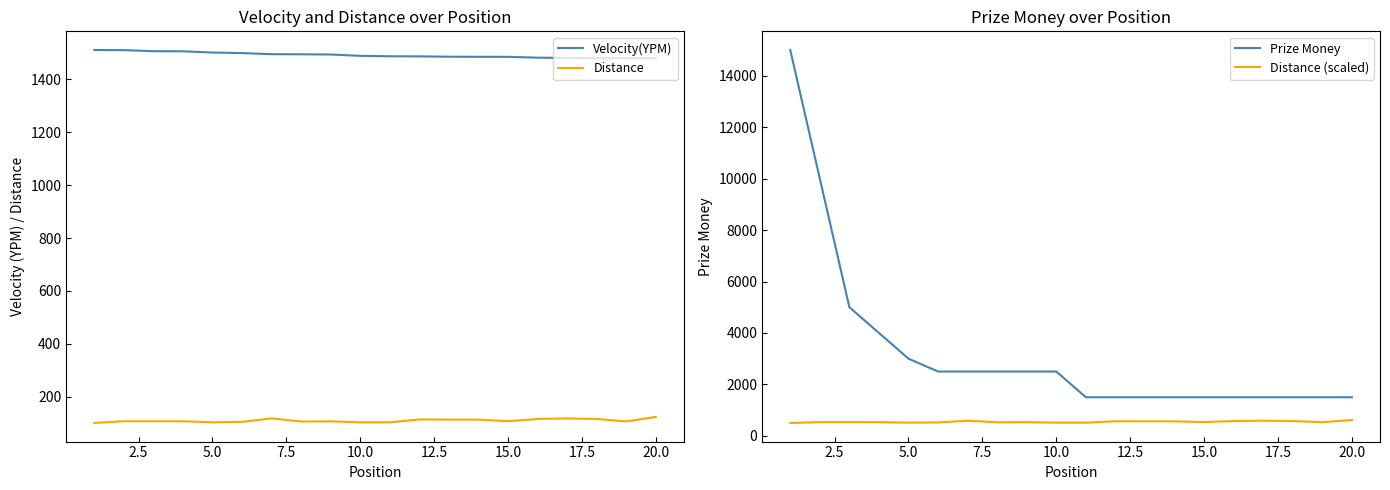

Reading left to right, what are all the values shown in this chart?

Velocity(YPM): 1511.5	1510.9	1507.0	1506.5	1501.9	1499.7	1495.6	1495.2	1494.4	1489.3	1487.7	1487.3	1486.0	1485.7	1485.6	1482.4	1481.3	1480.9	1480.4	1480.4
Distance: 100.4	106.9	106.9	106.8	102.8	104.6	117.7	105.9	106.5	102.8	102.8	113.6	113.0	113.0	106.9	115.3	117.7	115.3	106.2	123.3
Prize Money: 15000.0	10000.0	5000.0	4000.0	3000.0	2500.0	2500.0	2500.0	2500.0	2500.0	1500.0	1500.0	1500.0	1500.0	1500.0	1500.0	1500.0	1500.0	1500.0	1500.0
Distance (scaled): 502.0	534.7	534.7	534.2	514.2	523.0	588.3	529.5	532.4	514.2	514.2	568.1	564.8	564.8	534.7	576.3	588.3	576.3	531.1	616.7